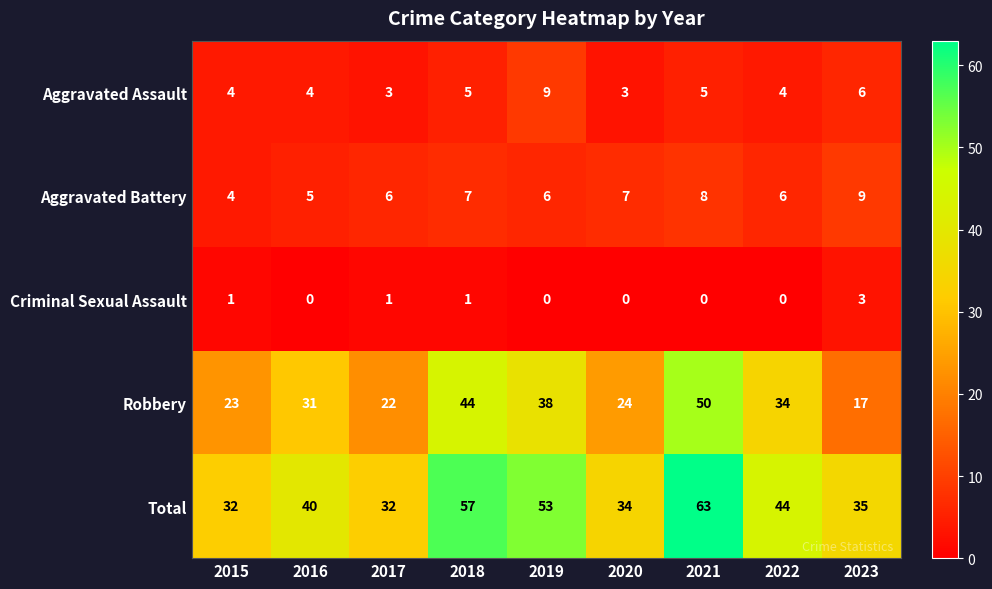

How many Criminal Sexual Assault values are between 0 and 1?

8